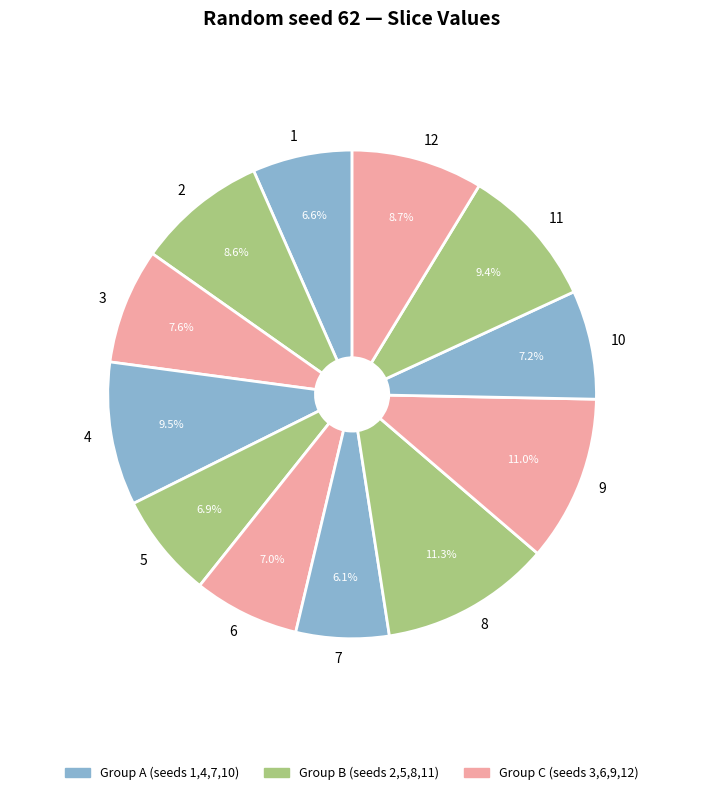

To the nearest percent, what portion does 3 represent?

8%